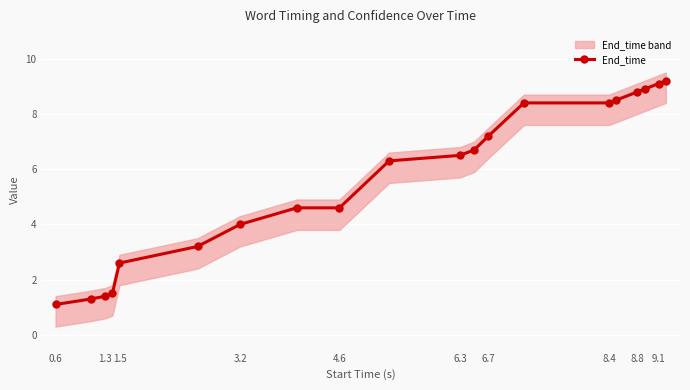

The End_time series shows 12.7 at 8.8. True or false?

False